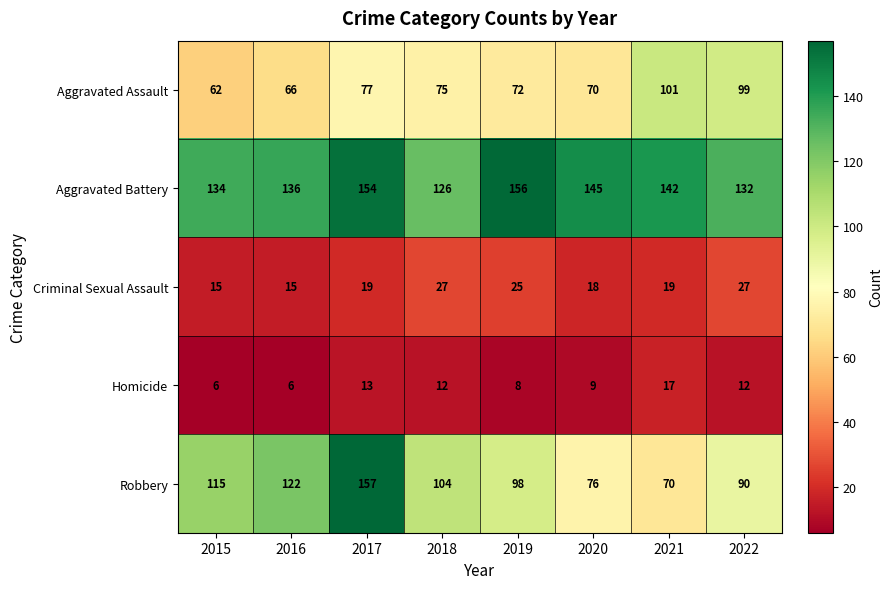

At 2020, list the series in order from largest to smallest.

Aggravated Battery, Robbery, Aggravated Assault, Criminal Sexual Assault, Homicide